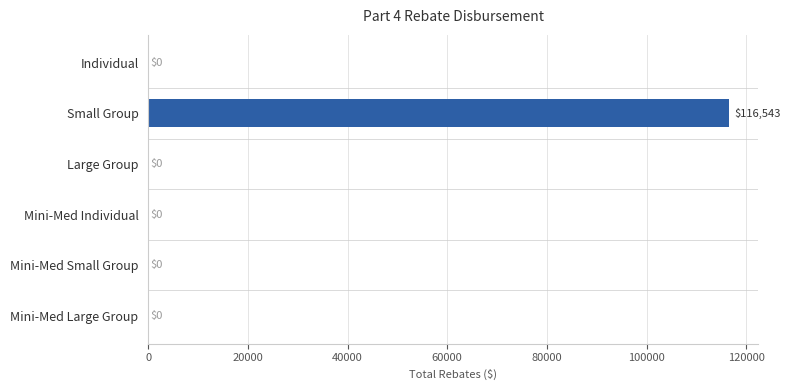

What is the sum of all values?

116543